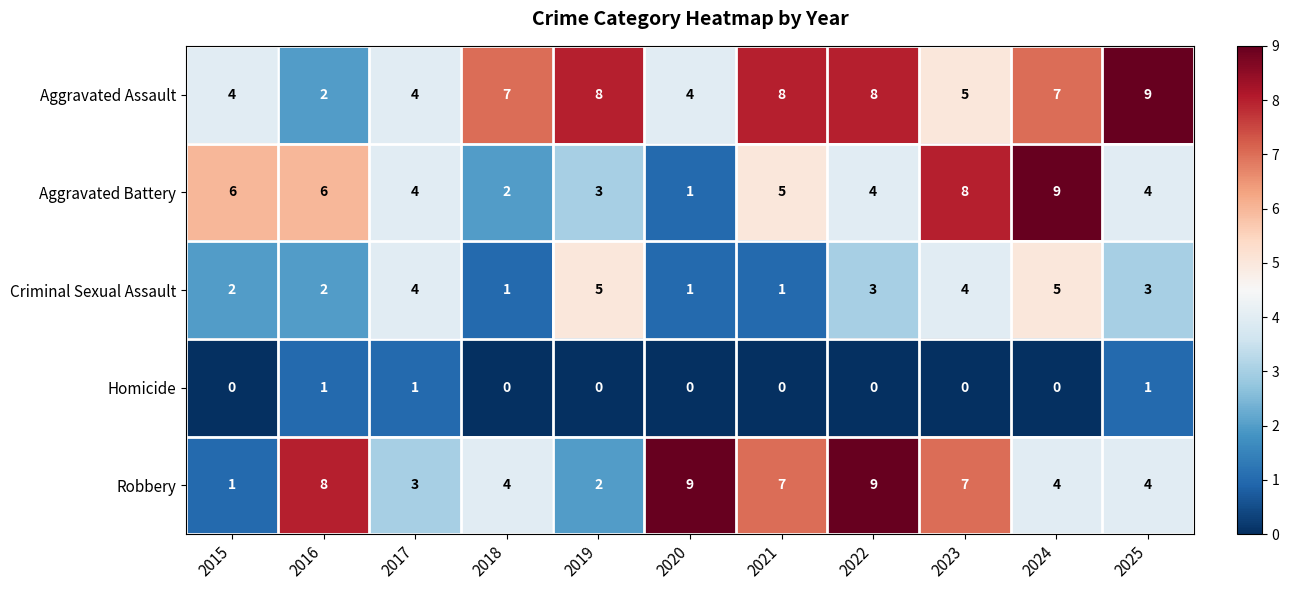

The value of Aggravated Assault at 2020 is 2. True or false?

False